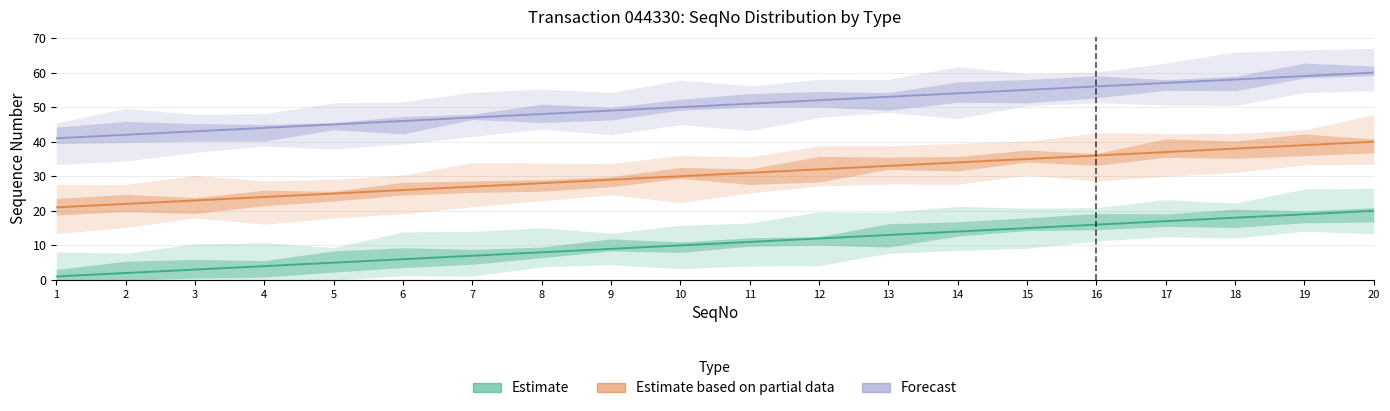

What are all the series names shown in the legend?

Estimate, Estimate based on partial data, Forecast